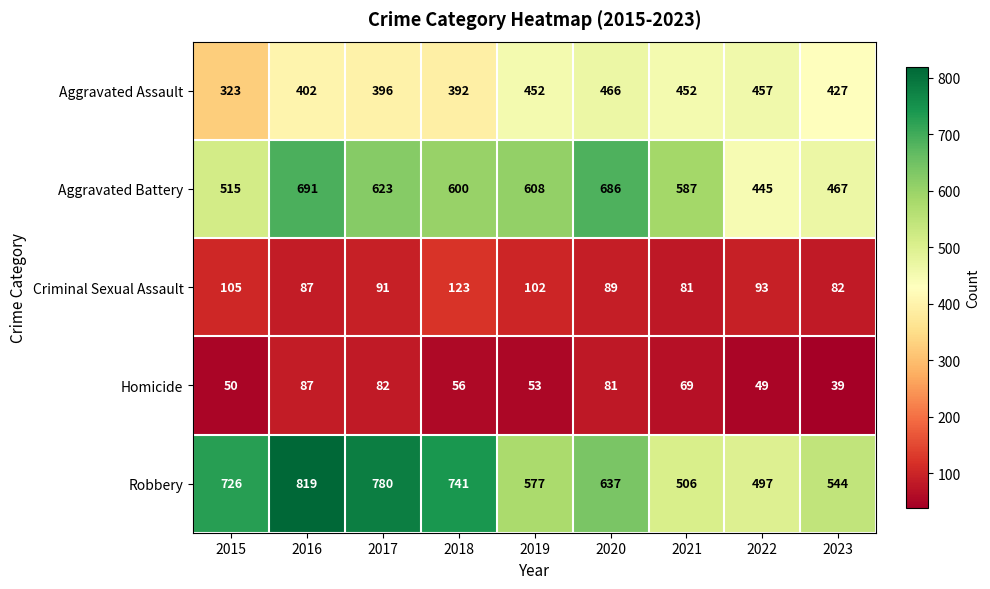

Where is Robbery nearest to the value 658?

2020